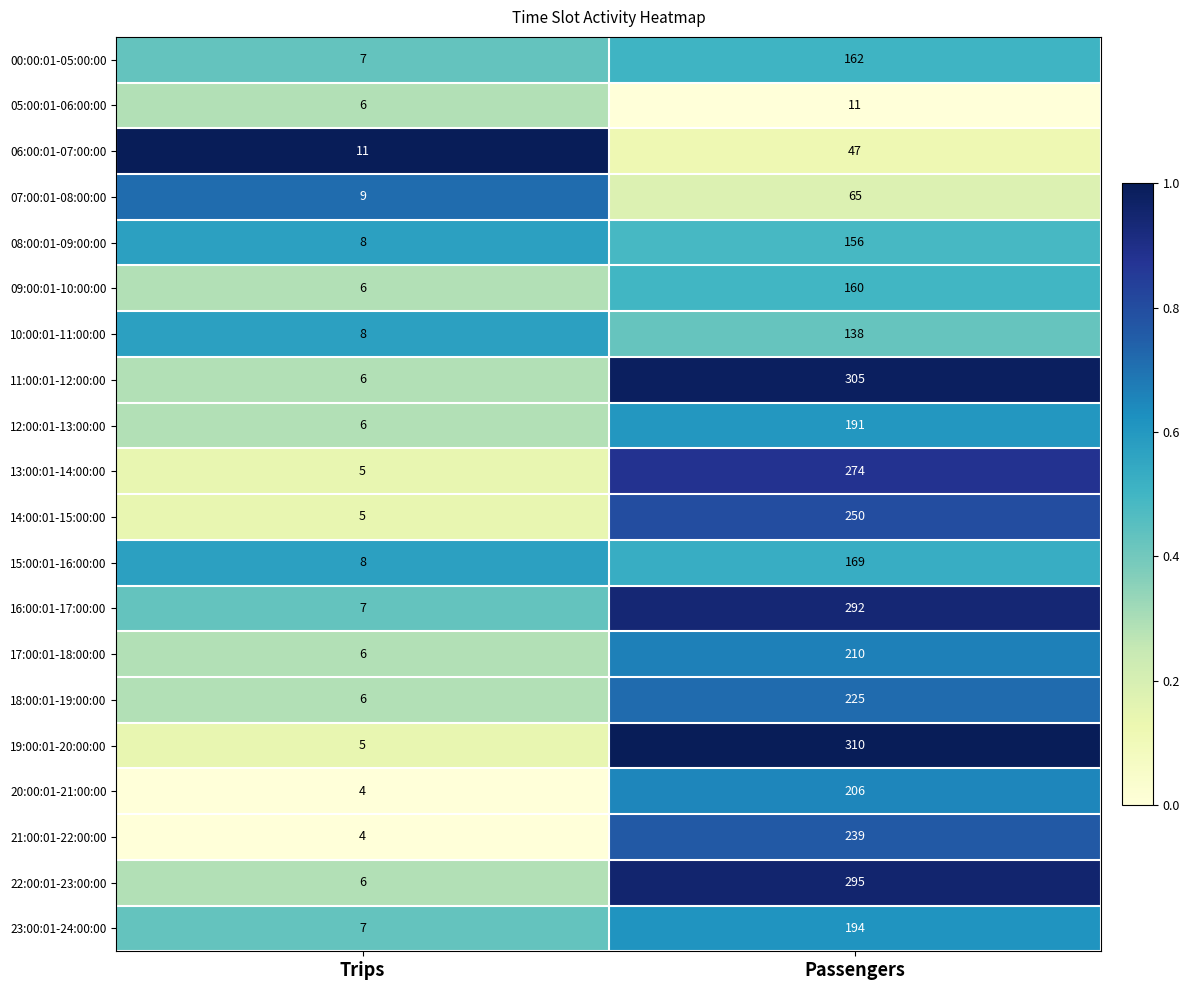

What is the approximate value of 06:00:01-07:00:00 at Trips?

11